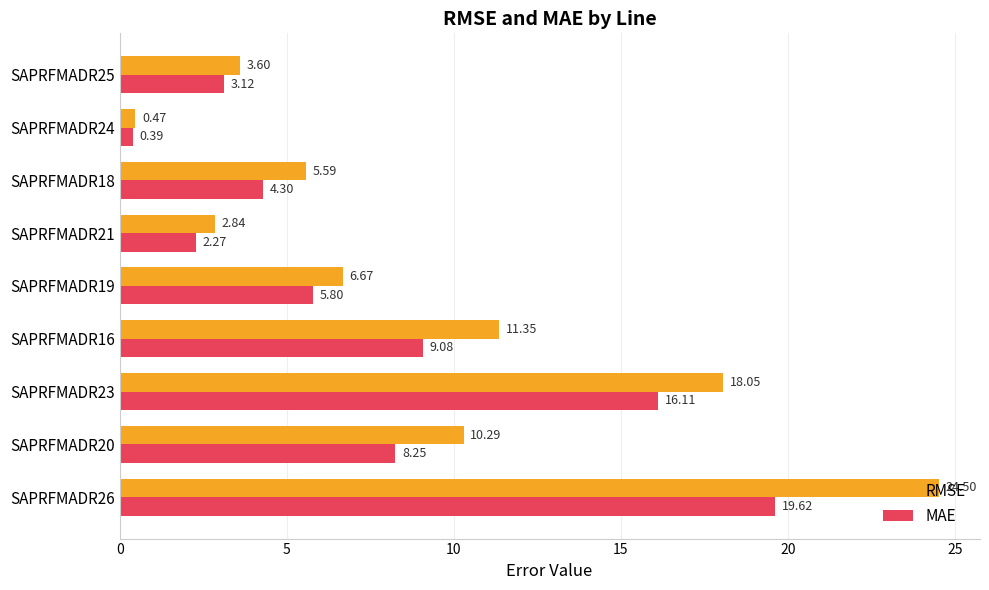

What are all the series names shown in the legend?

RMSE, MAE